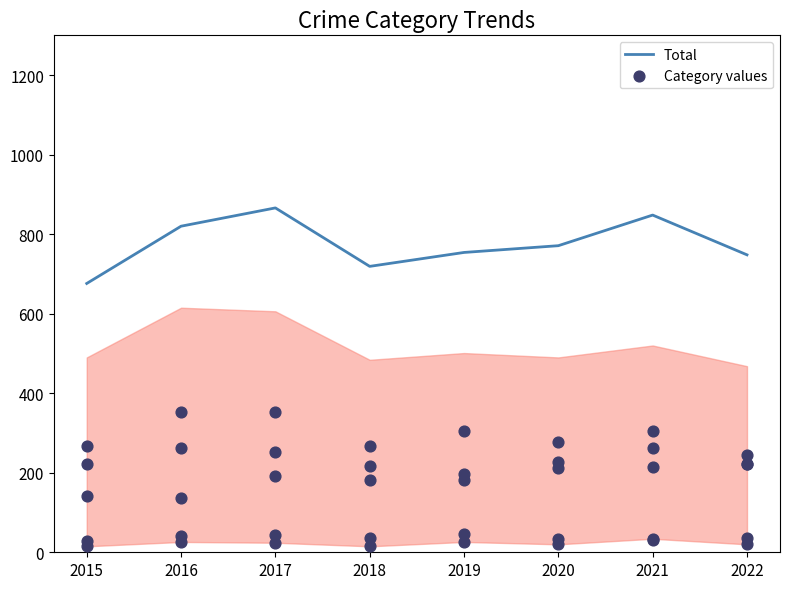

Which series contains the highest Y value?

Total